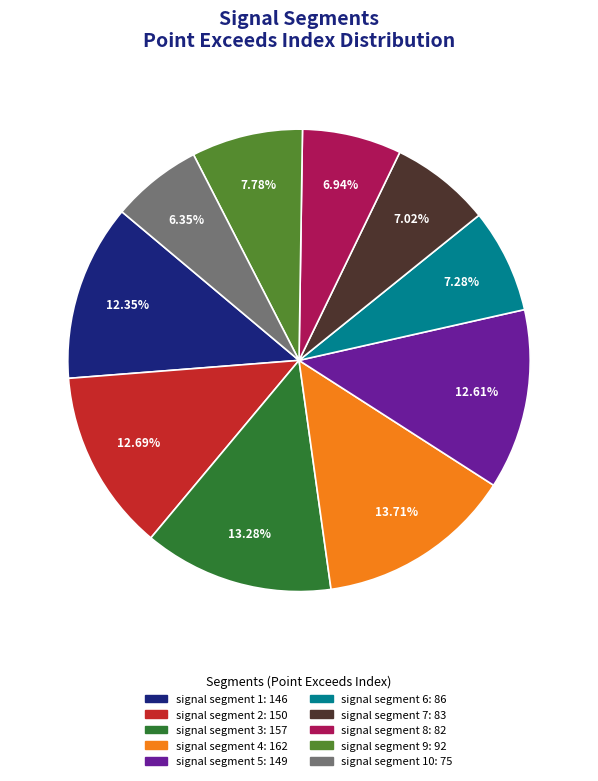

Is there any slice that represents more than half of the pie?

No